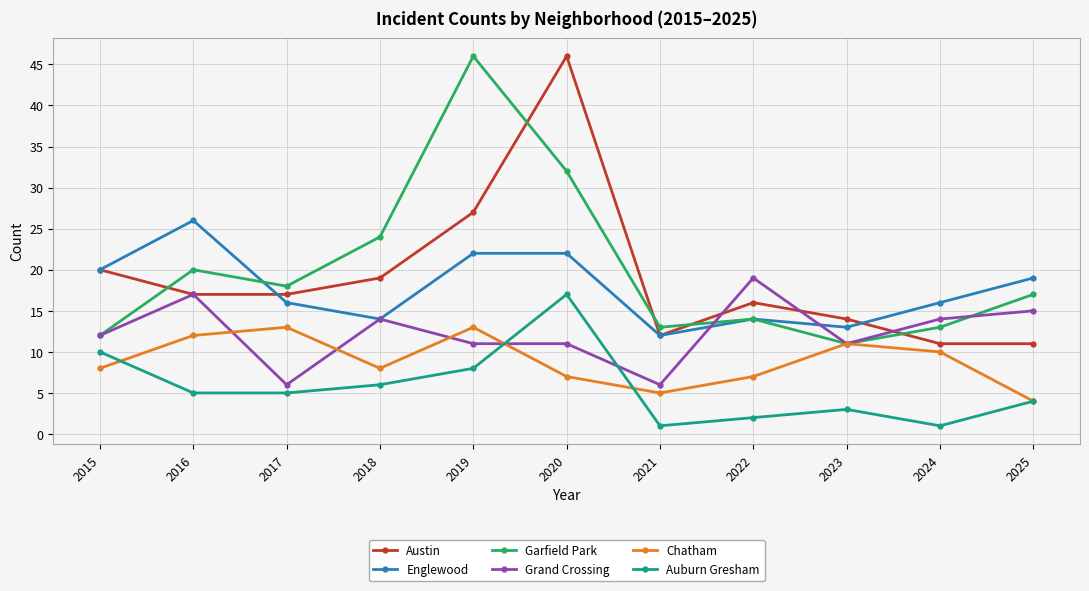

True or false: Auburn Gresham has more than 1 points higher than both neighbors.

True